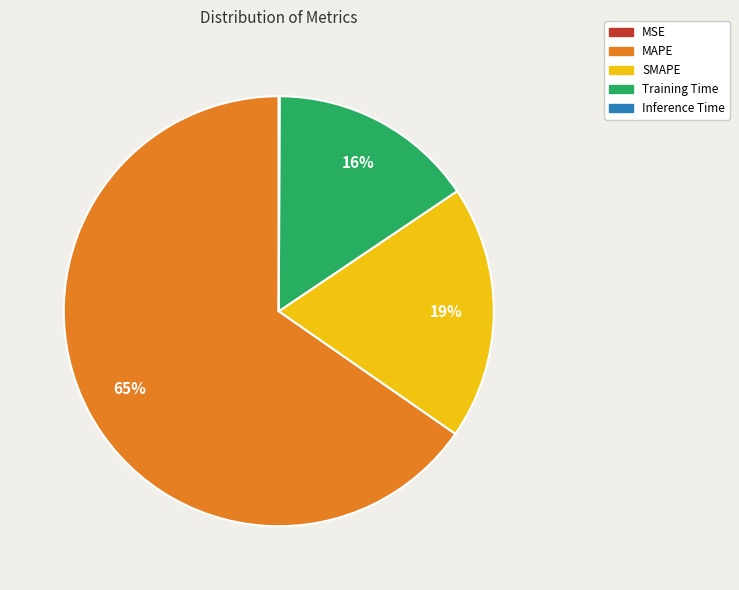

Is it true that SMAPE is 19% of the pie?

True